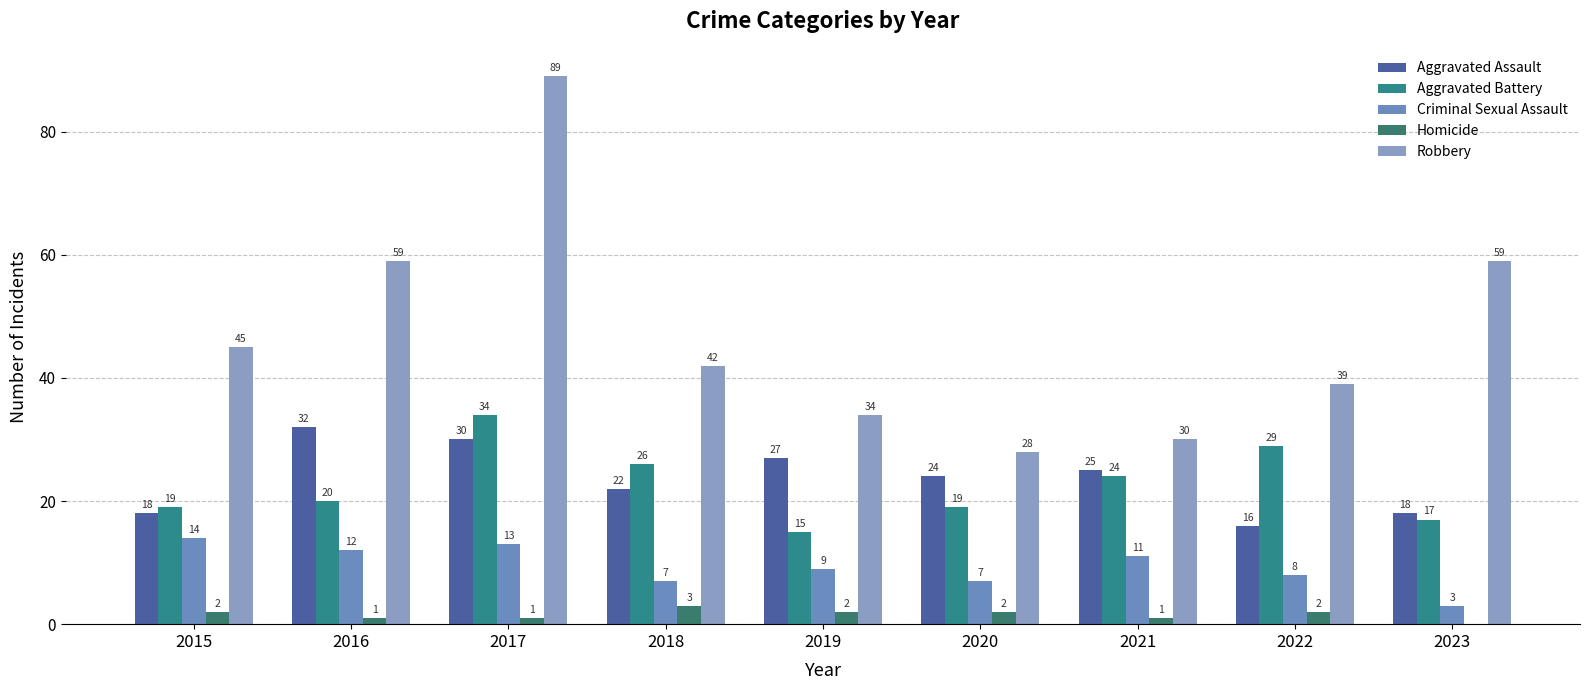

The value of Criminal Sexual Assault at 2020 is 11. True or false?

False